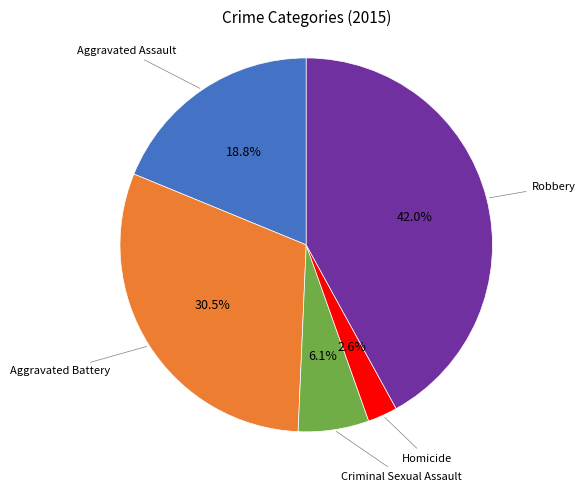

Is there any slice that represents more than half of the pie?

No